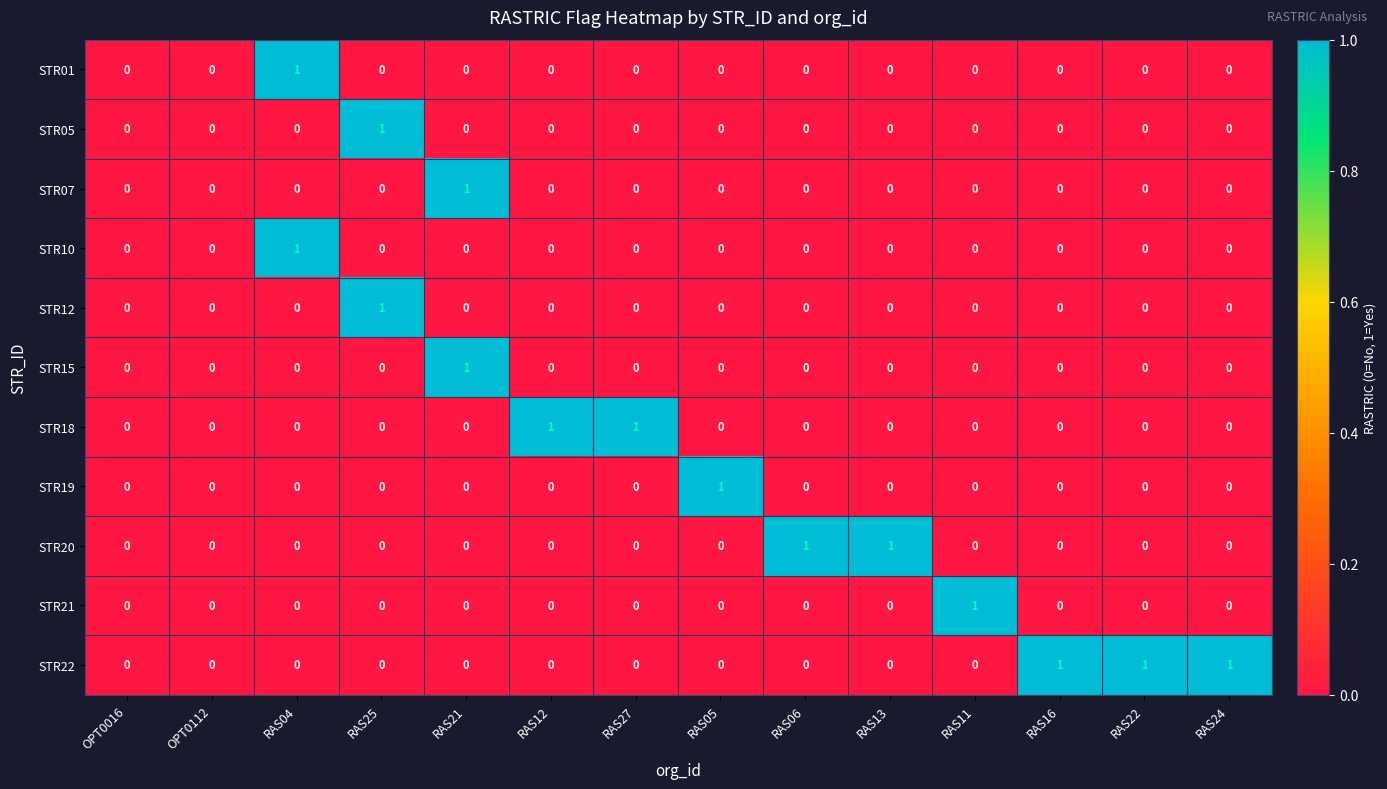

Between OPT0112 and RAS27, which series saw the biggest shift?

STR18